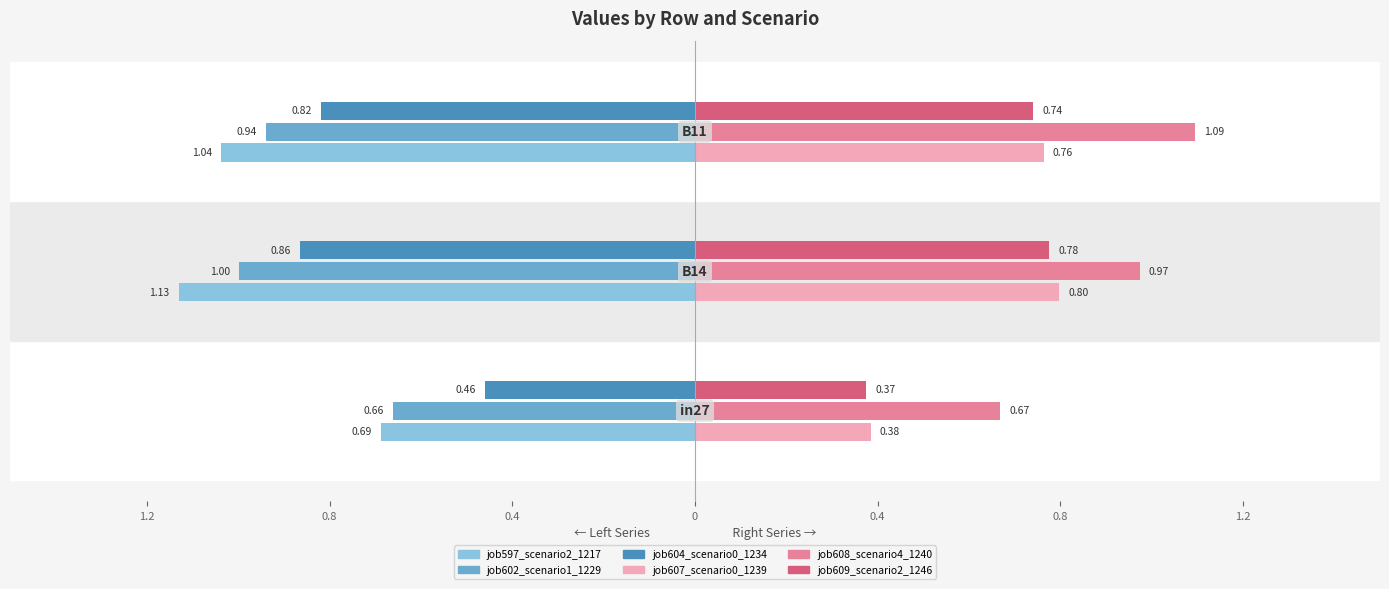

What is the sum of the job597_scenario2_1217 values at B11 and B14?

2.2